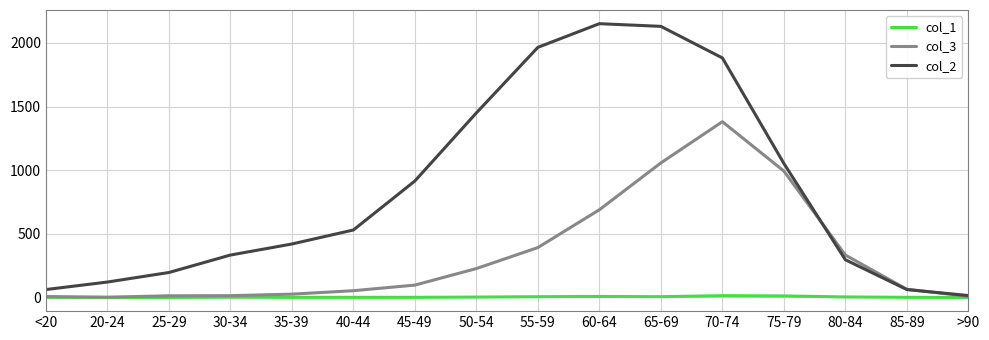

List the series in order of their overall mean, lowest first.

col_1, col_3, col_2